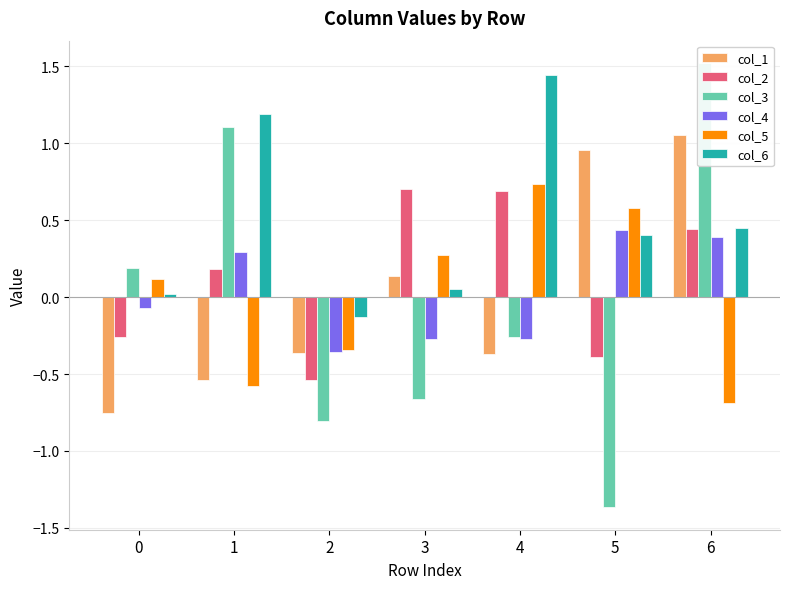

List the labels in order of col_5 value, largest first.

4, 5, 3, 0, 2, 1, 6